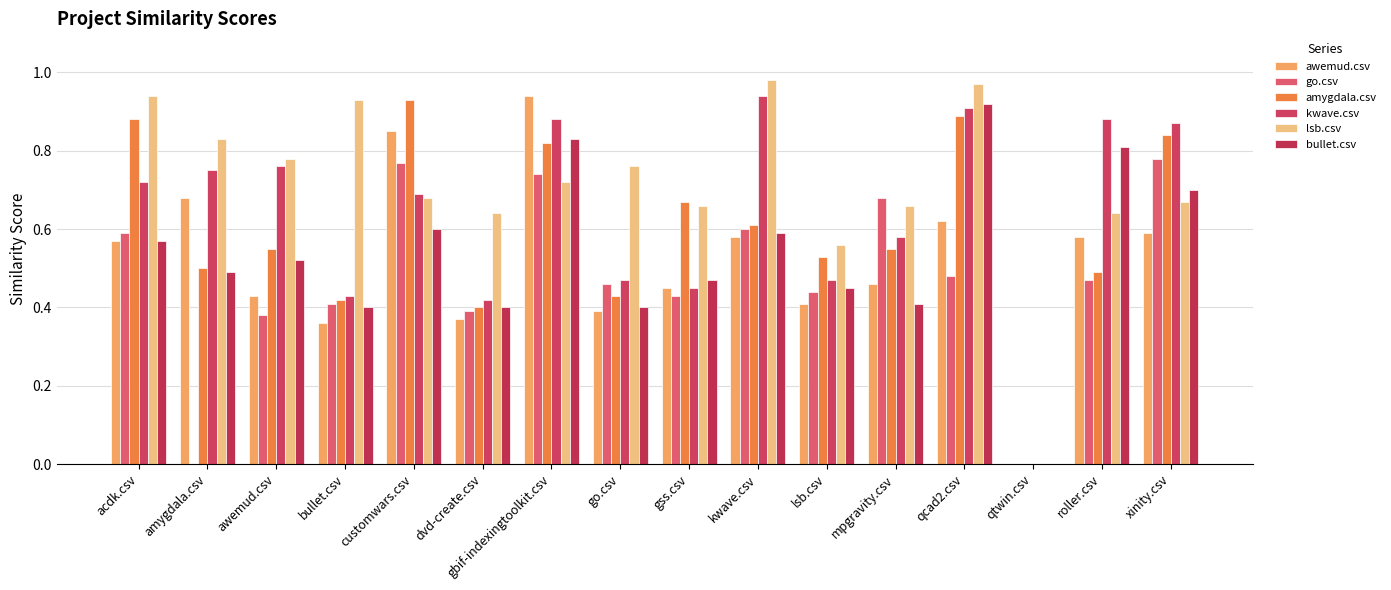

How many groups of bars are there?

16